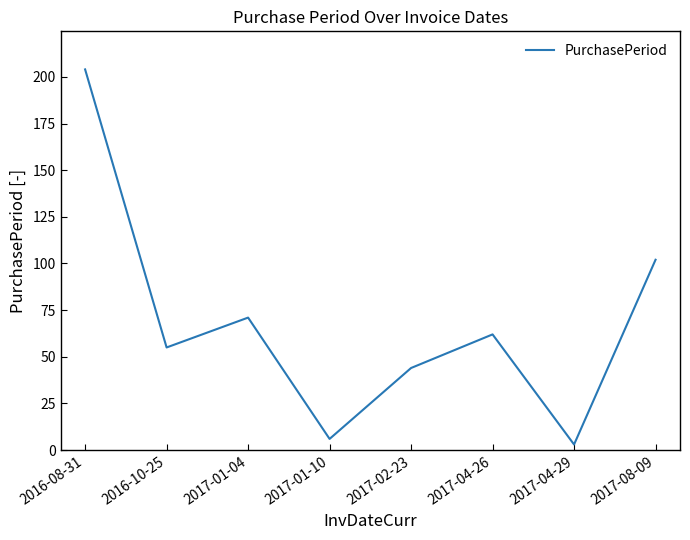

At which category does the chart reach its minimum across all series?

2017-04-29